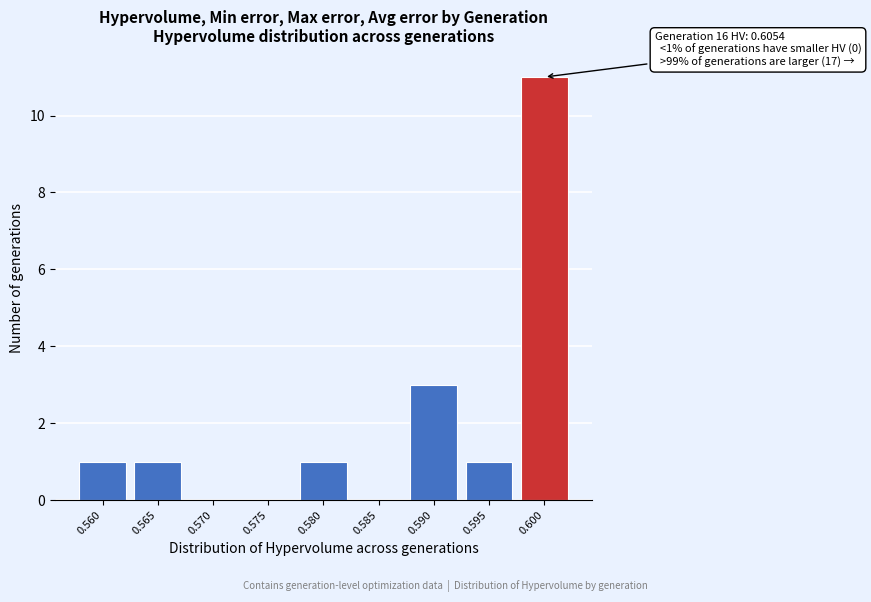

Reading left to right, extract all data points from this chart.

0.560=1	0.565=1	0.570=0	0.575=0	0.580=1	0.585=0	0.590=3	0.595=1	0.600=11